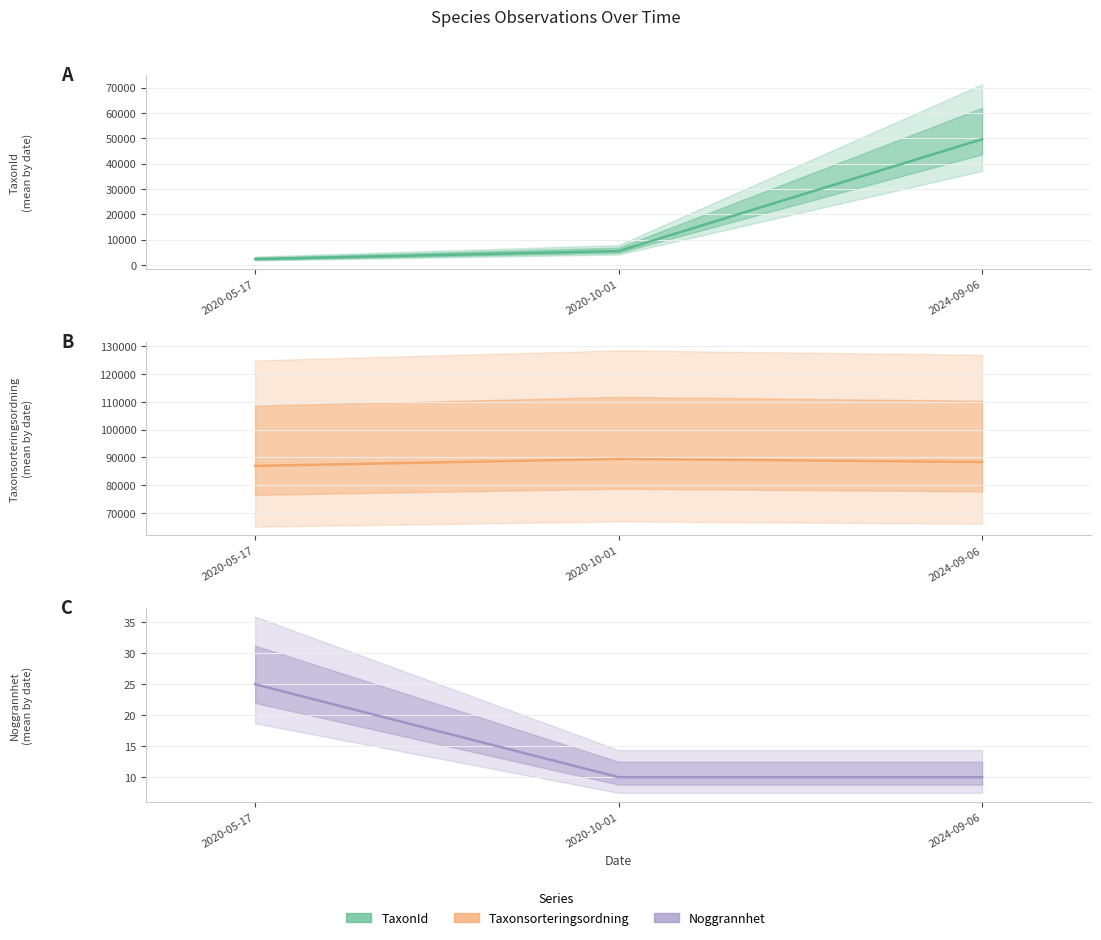

At which category is the sum across all series the highest?

2024-09-06